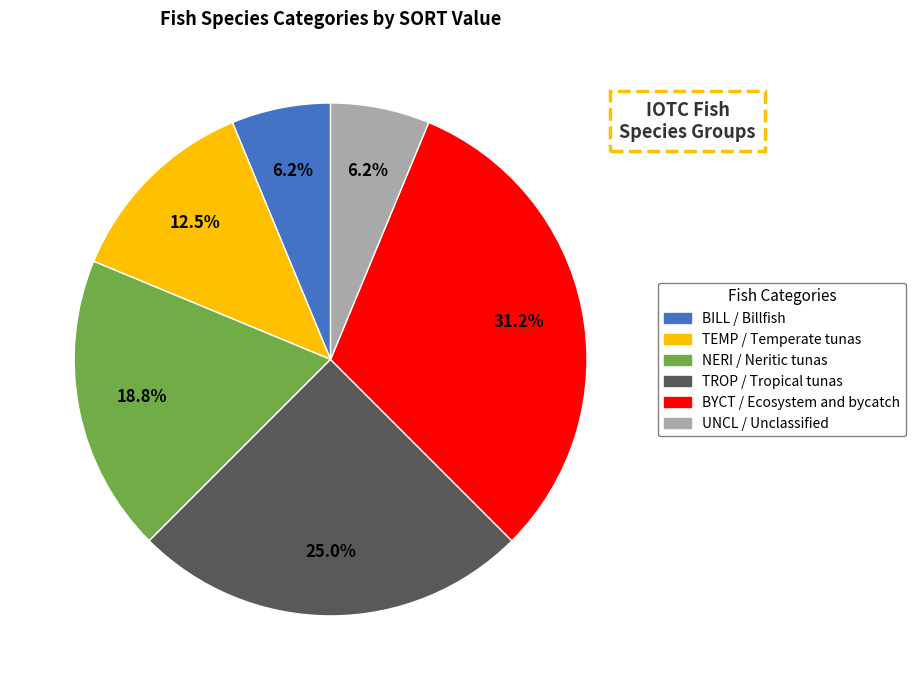

The BYCT slice represents 42% of the pie. True or false?

False